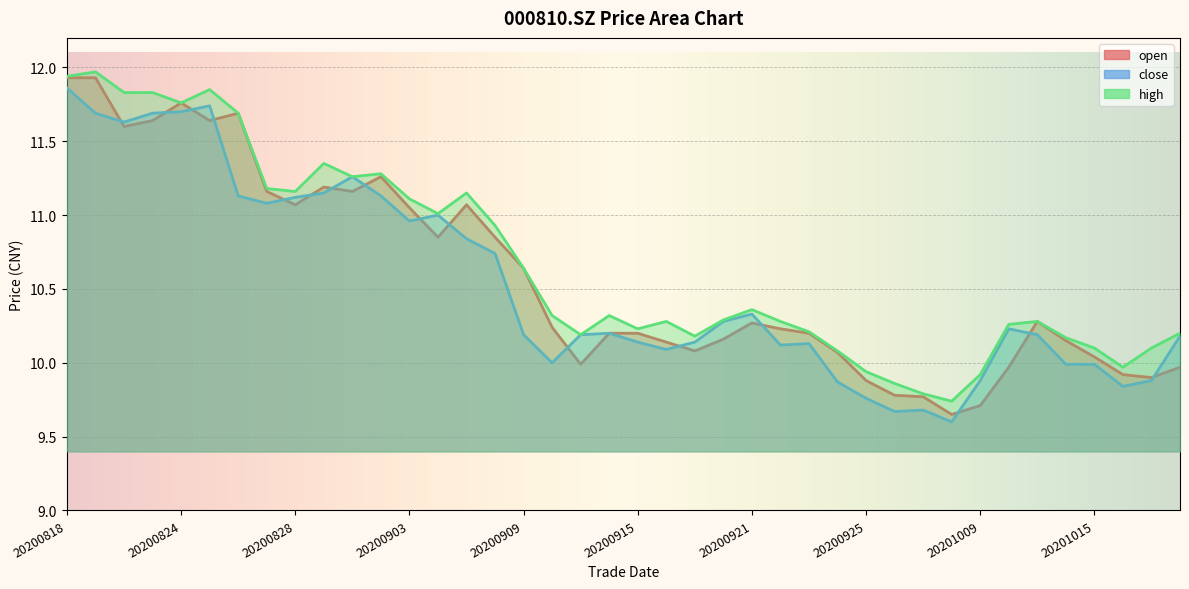

Is the value of close at 20200903 greater than the value of high at 20200826?

No